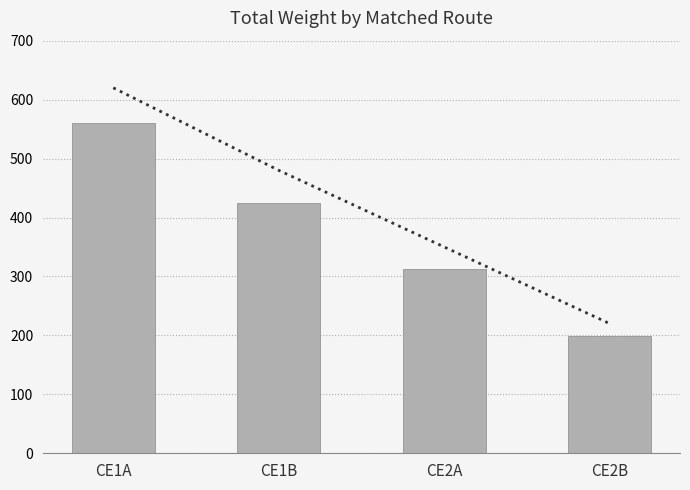

What is the label of the 1st bar from the left?

CE1A